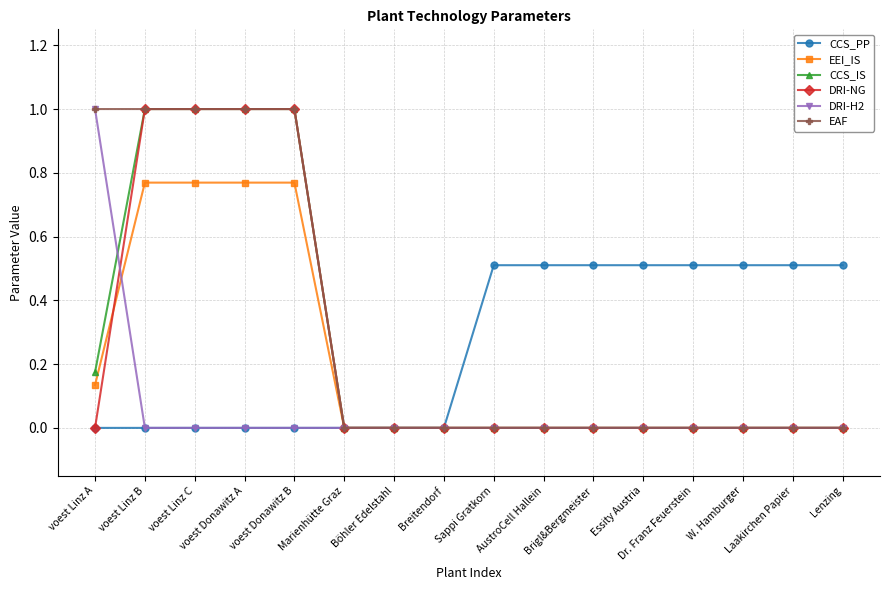

Reading left to right, extract all data points from this chart.

CCS_PP: voest Linz A=0.0	voest Linz B=0.0	voest Linz C=0.0	voest Donawitz A=0.0	voest Donawitz B=0.0	Marienhütte Graz=0.0	Böhler Edelstahl=0.0	Breitendorf=0.0	Sappi Gratkorn=0.5	AustroCell Hallein=0.5	Brigl&Bergmeister=0.5	Essity Austria=0.5	Dr. Franz Feuerstein=0.5	W. Hamburger=0.5	Laakirchen Papier=0.5	Lenzing=0.5
EEI_IS: voest Linz A=0.1	voest Linz B=0.8	voest Linz C=0.8	voest Donawitz A=0.8	voest Donawitz B=0.8	Marienhütte Graz=0.0	Böhler Edelstahl=0.0	Breitendorf=0.0	Sappi Gratkorn=0.0	AustroCell Hallein=0.0	Brigl&Bergmeister=0.0	Essity Austria=0.0	Dr. Franz Feuerstein=0.0	W. Hamburger=0.0	Laakirchen Papier=0.0	Lenzing=0.0
CCS_IS: voest Linz A=0.2	voest Linz B=1.0	voest Linz C=1.0	voest Donawitz A=1.0	voest Donawitz B=1.0	Marienhütte Graz=0.0	Böhler Edelstahl=0.0	Breitendorf=0.0	Sappi Gratkorn=0.0	AustroCell Hallein=0.0	Brigl&Bergmeister=0.0	Essity Austria=0.0	Dr. Franz Feuerstein=0.0	W. Hamburger=0.0	Laakirchen Papier=0.0	Lenzing=0.0
DRI-NG: voest Linz A=0.0	voest Linz B=1.0	voest Linz C=1.0	voest Donawitz A=1.0	voest Donawitz B=1.0	Marienhütte Graz=0.0	Böhler Edelstahl=0.0	Breitendorf=0.0	Sappi Gratkorn=0.0	AustroCell Hallein=0.0	Brigl&Bergmeister=0.0	Essity Austria=0.0	Dr. Franz Feuerstein=0.0	W. Hamburger=0.0	Laakirchen Papier=0.0	Lenzing=0.0
DRI-H2: voest Linz A=1.0	voest Linz B=0.0	voest Linz C=0.0	voest Donawitz A=0.0	voest Donawitz B=0.0	Marienhütte Graz=0.0	Böhler Edelstahl=0.0	Breitendorf=0.0	Sappi Gratkorn=0.0	AustroCell Hallein=0.0	Brigl&Bergmeister=0.0	Essity Austria=0.0	Dr. Franz Feuerstein=0.0	W. Hamburger=0.0	Laakirchen Papier=0.0	Lenzing=0.0
EAF: voest Linz A=1.0	voest Linz B=1.0	voest Linz C=1.0	voest Donawitz A=1.0	voest Donawitz B=1.0	Marienhütte Graz=0.0	Böhler Edelstahl=0.0	Breitendorf=0.0	Sappi Gratkorn=0.0	AustroCell Hallein=0.0	Brigl&Bergmeister=0.0	Essity Austria=0.0	Dr. Franz Feuerstein=0.0	W. Hamburger=0.0	Laakirchen Papier=0.0	Lenzing=0.0